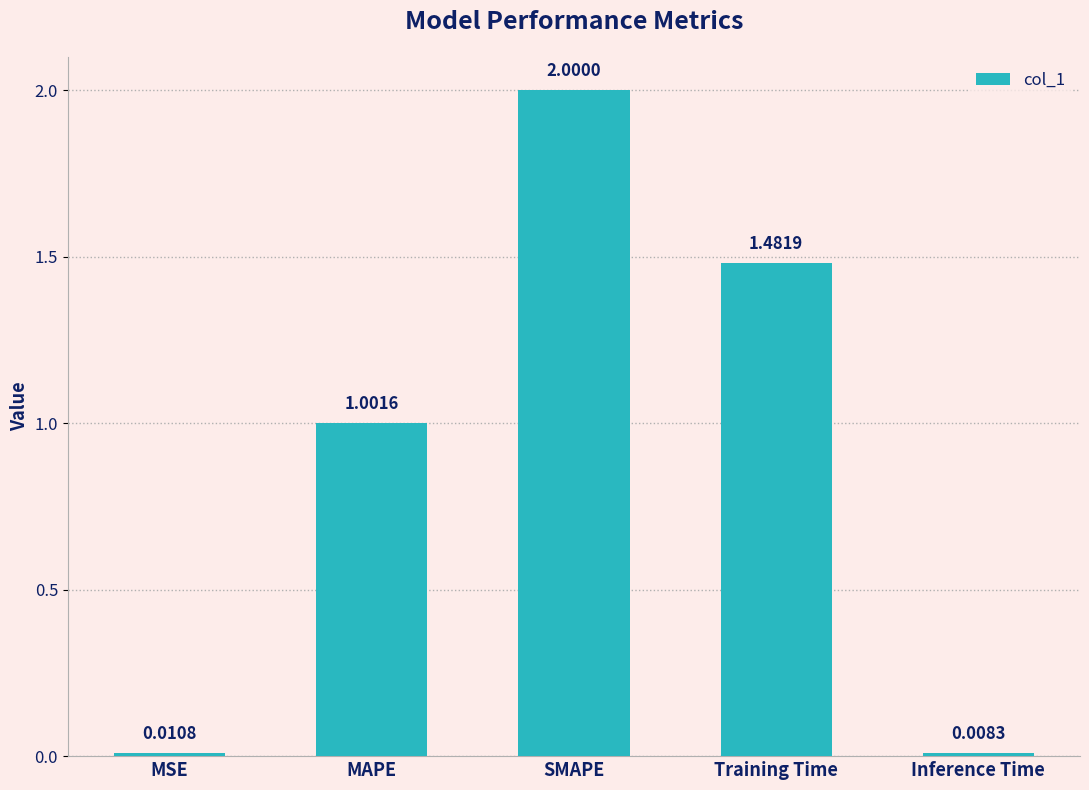

Where is the data nearest to the value 1?

MAPE